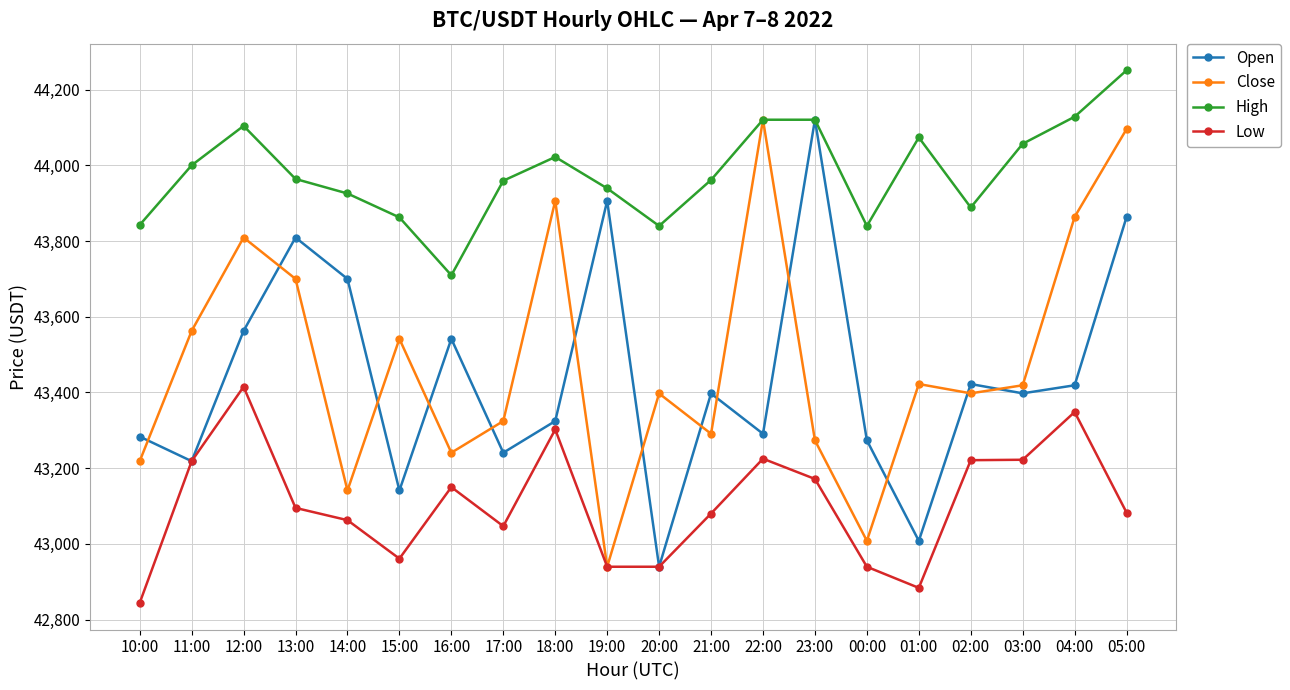

How many values in the High series exceed 43963?

10